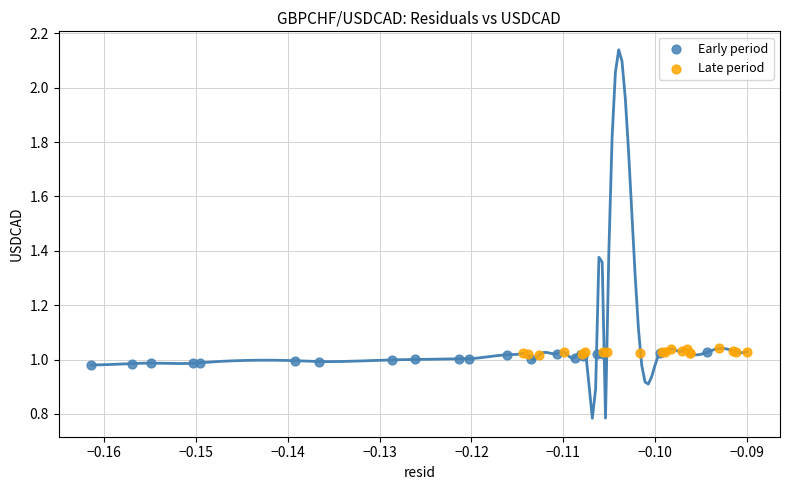

Which series contains the lowest Y value?

Early period